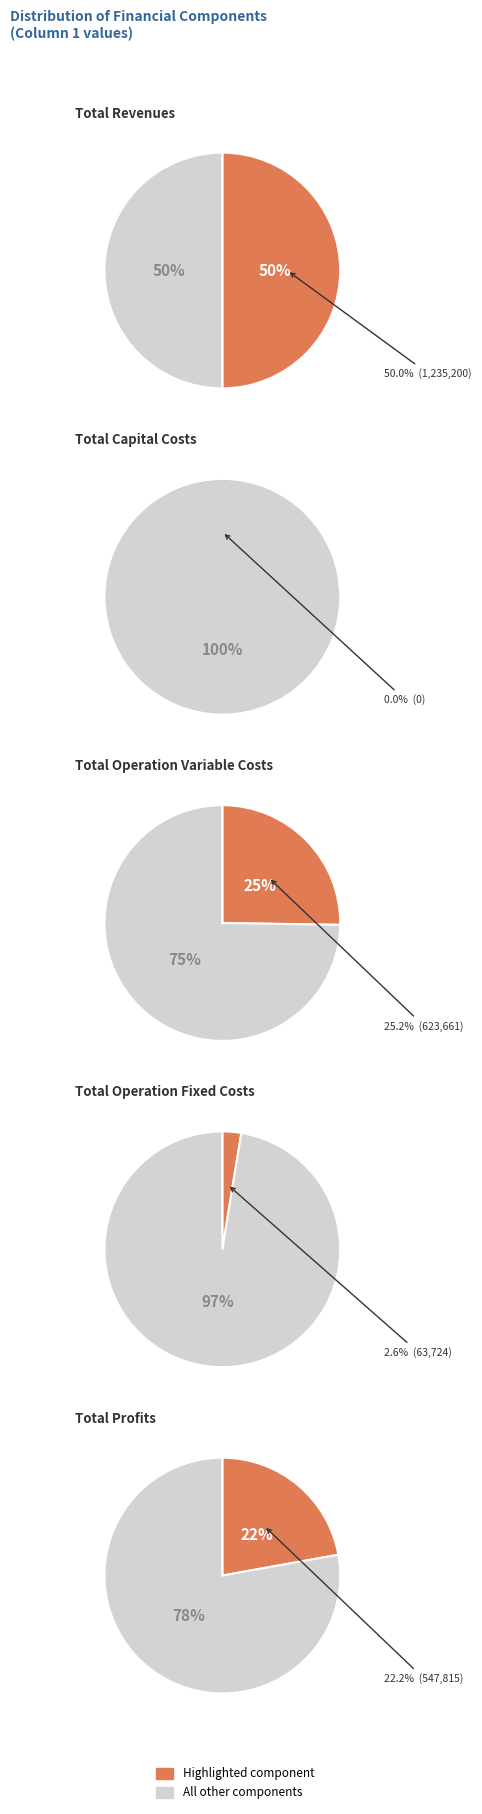

Approximately how many times larger is the value at Total Profits compared to Total Operation Variable Costs?

0.9